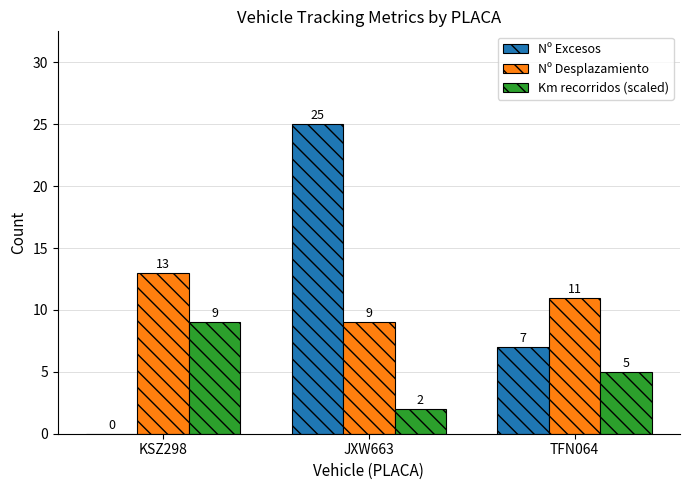

What are all the series names shown in the legend?

Nº Excesos, Nº Desplazamiento, Km recorridos (scaled)